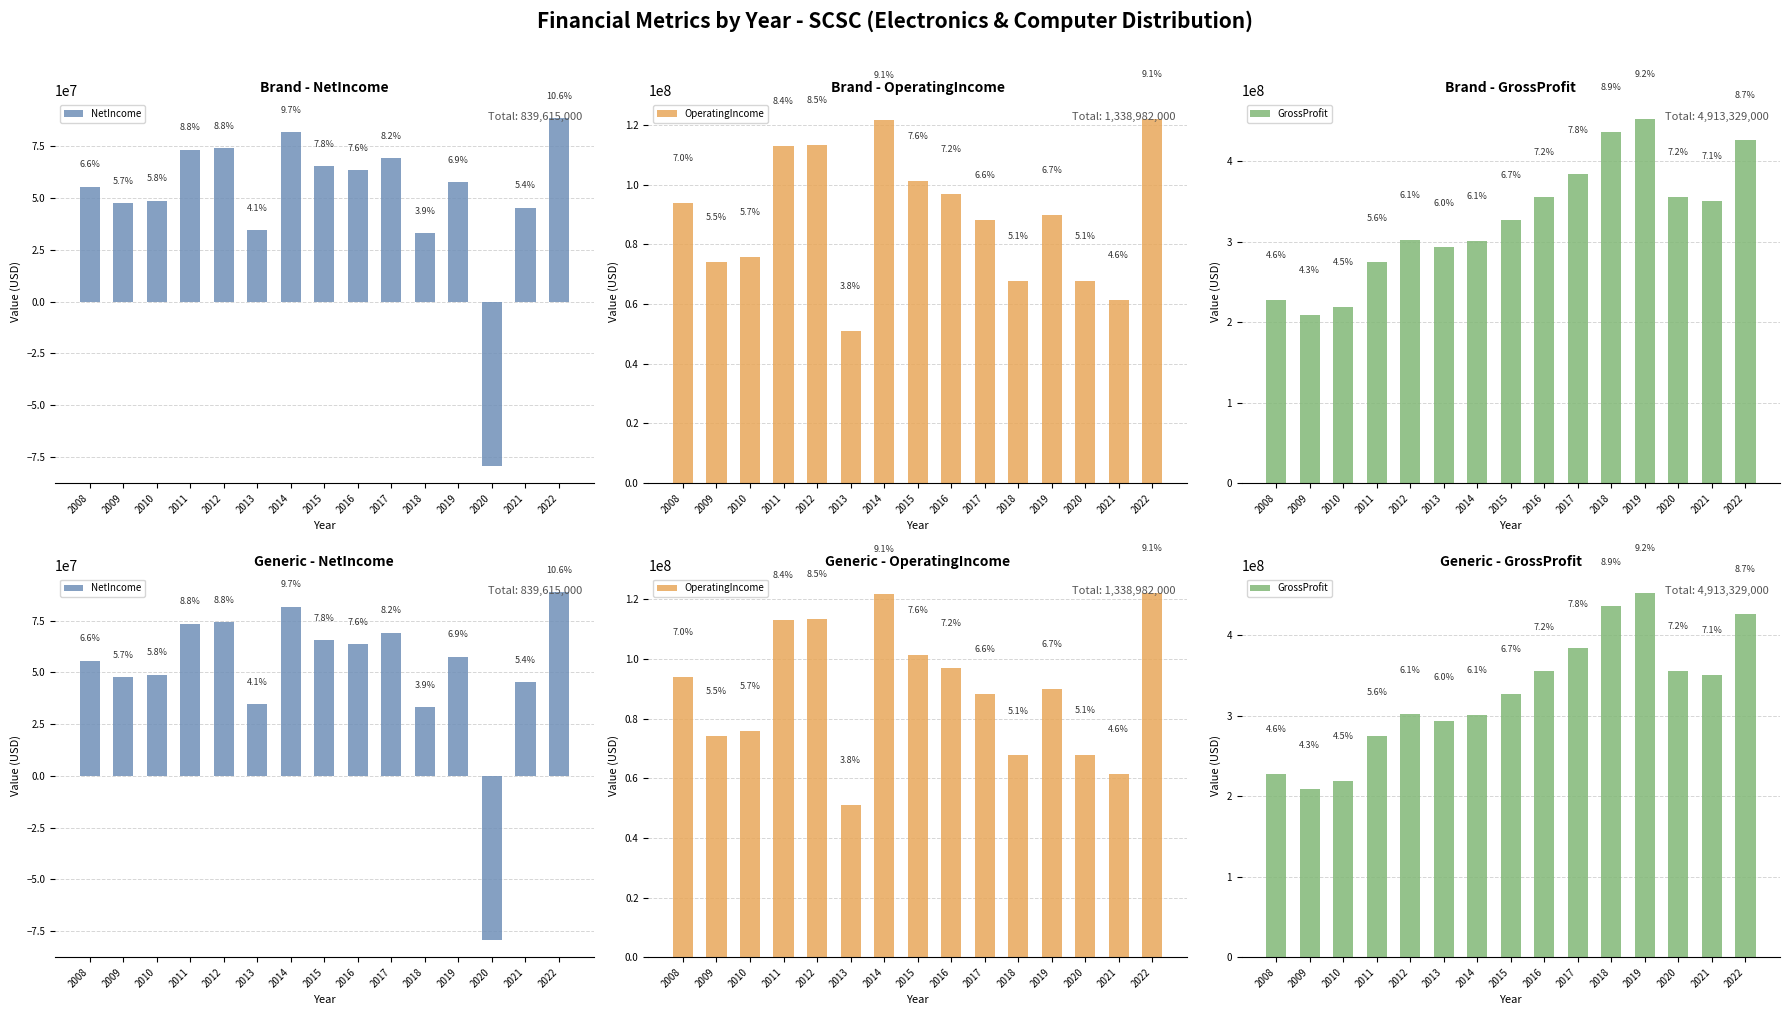

What is the total value across all series at 2020?

344201000